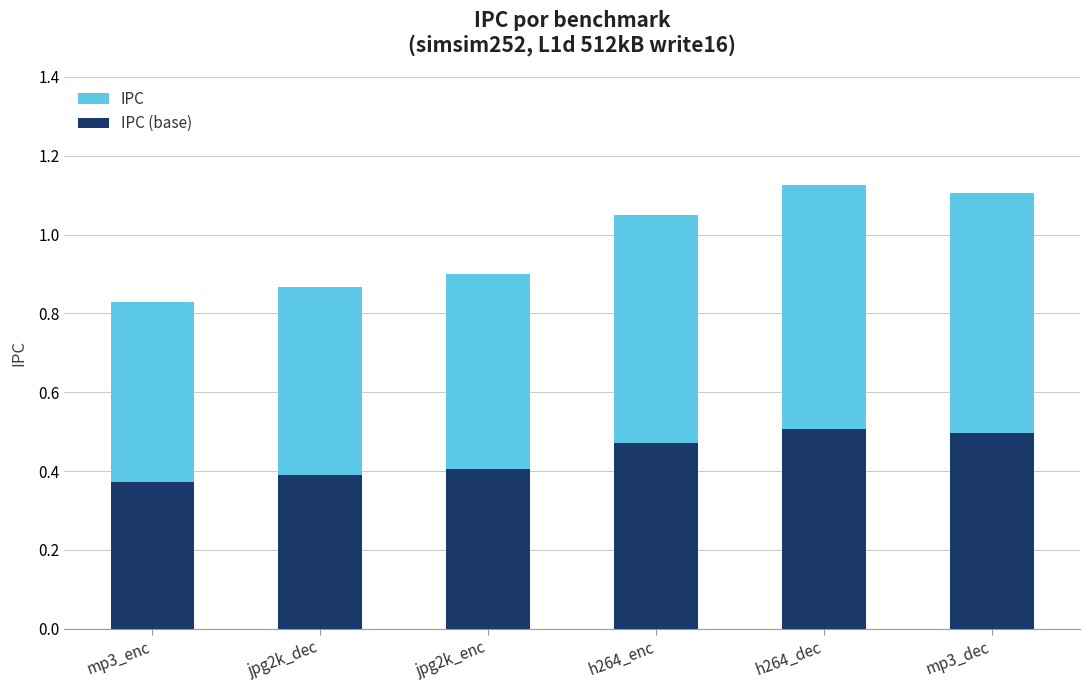

What is the value of the IPC (base) bar at the 5th from the left?

0.5